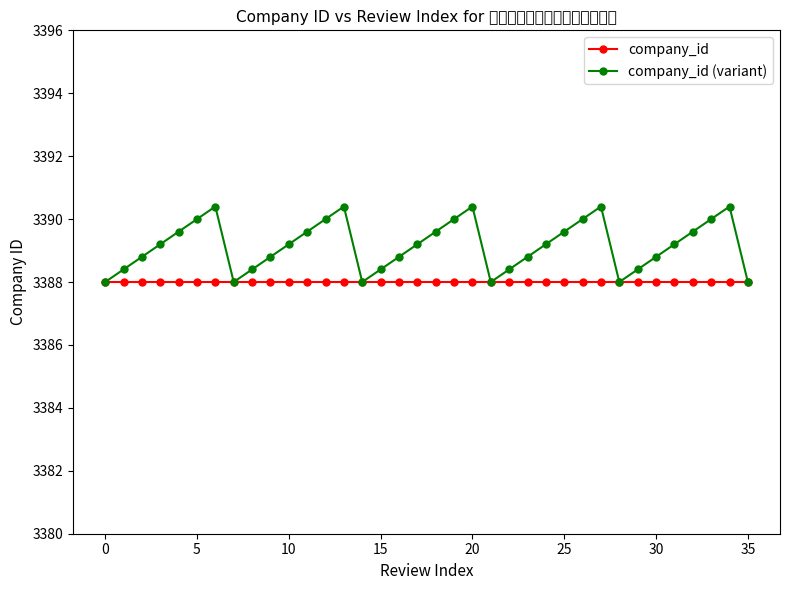

List the series in order of their overall mean, highest first.

company_id (variant), company_id